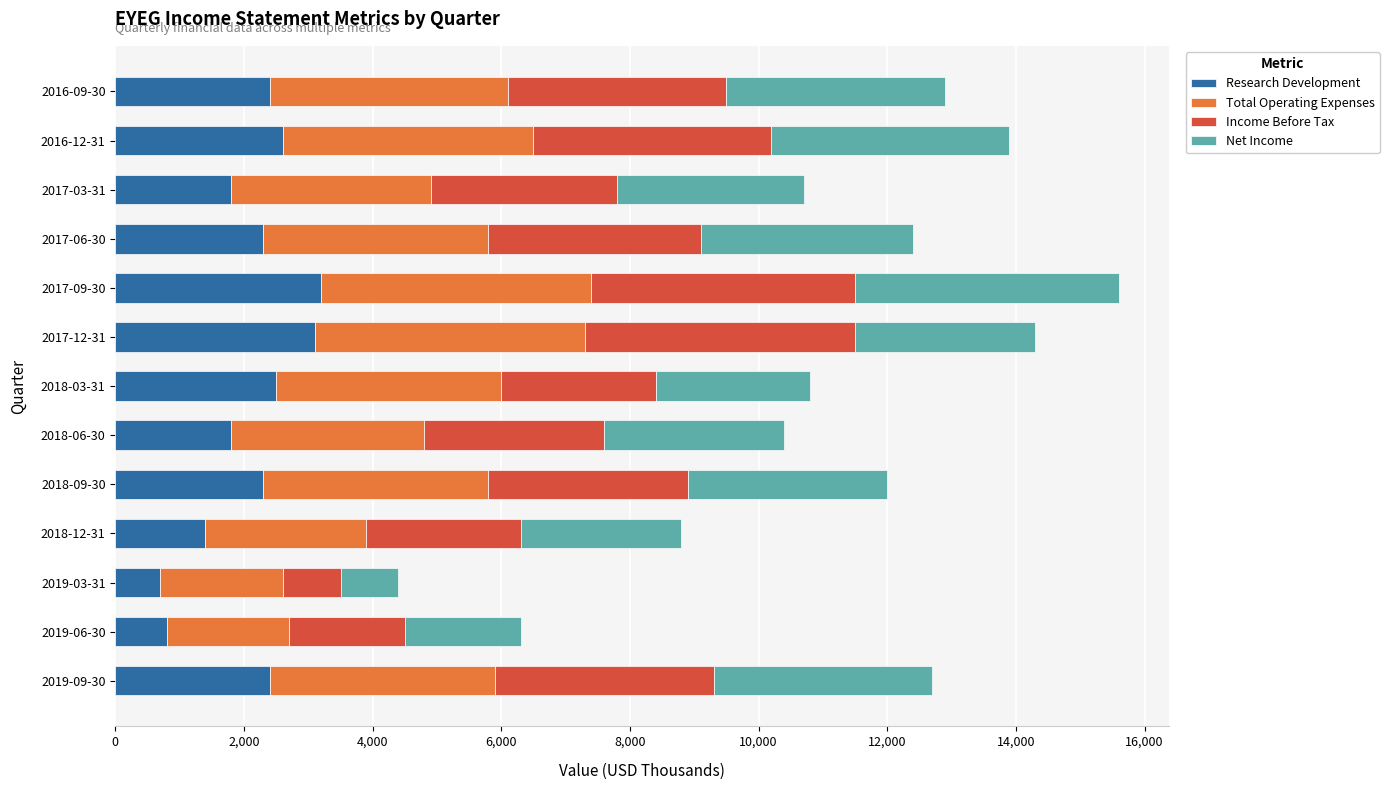

The value of Research Development at 2017-03-31 is 1800. True or false?

True